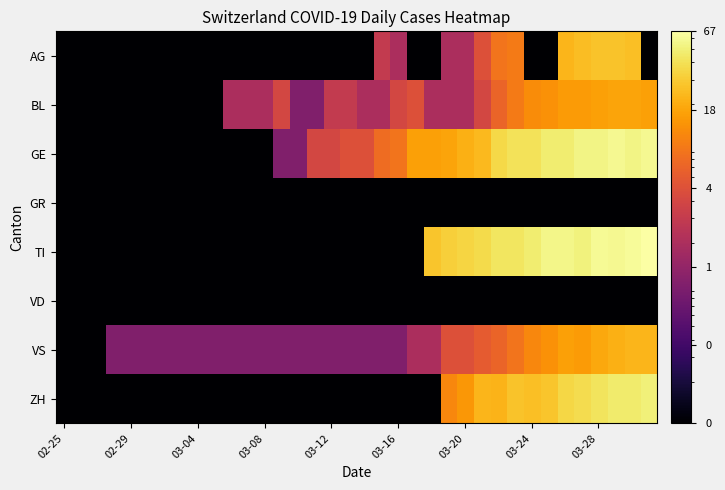

Which series has the largest total across all categories?

TI